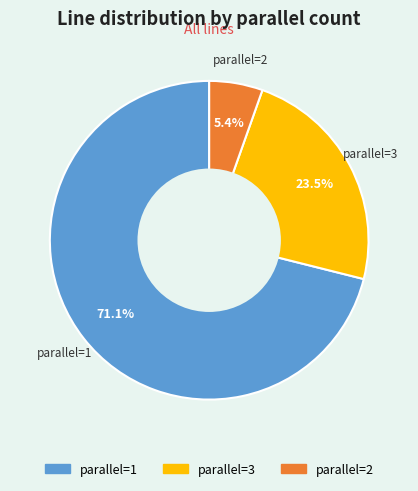

Is there any slice that represents more than half of the pie?

Yes